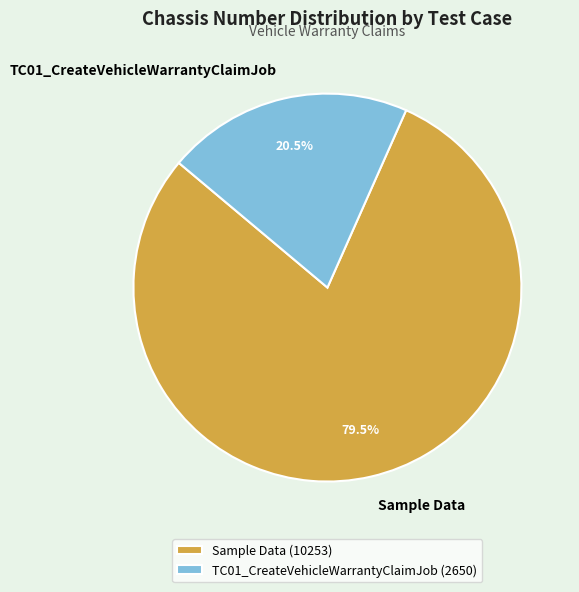

What percentage do TC01_CreateVehicleWarrantyClaimJob and Sample Data together represent?

100.0%